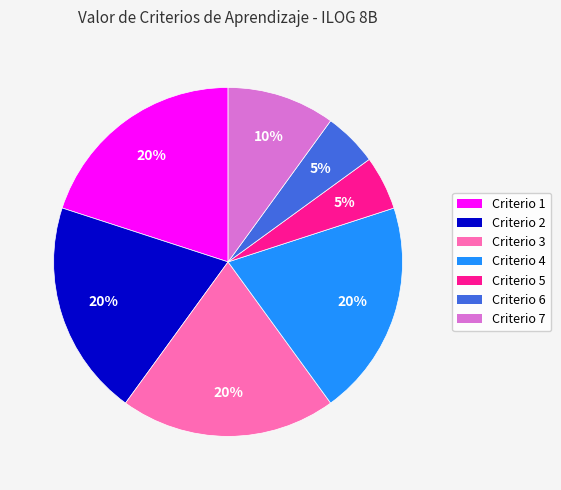

Between Criterio 5 and Criterio 7, which is larger?

Criterio 7